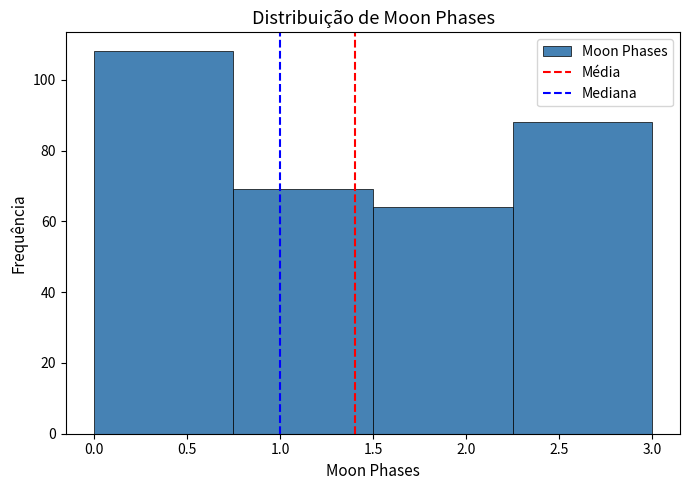

Reading left to right, list every bar in this chart as the range it spans on the x-axis followed by its height. The values are not printed on the chart, so give them approximately, as read against the axis.

0.00 to 0.75: 108
0.75 to 1.50: 70
1.50 to 2.25: 64
2.25 to 3.00: 88